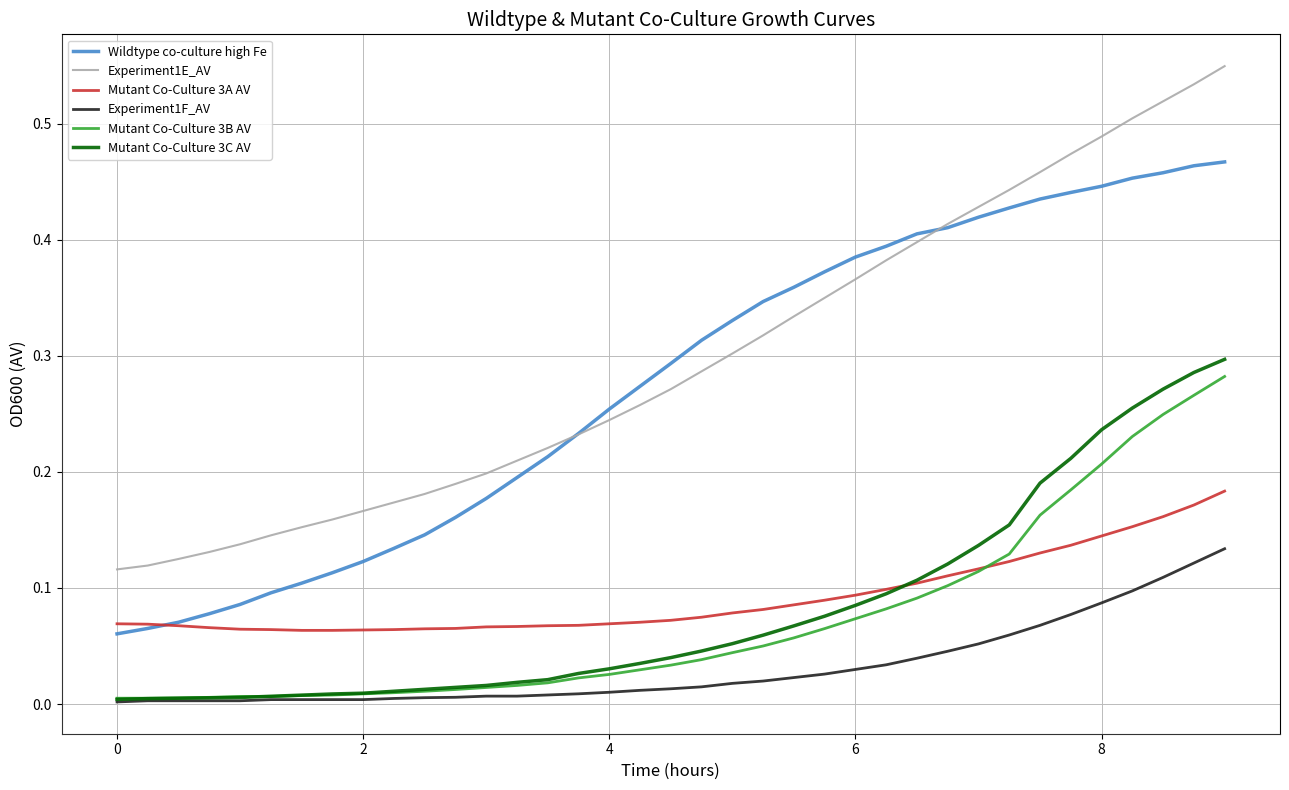

True or false: Mutant Co-Culture 3C AV and Experiment1E_AV cross at least once.

False